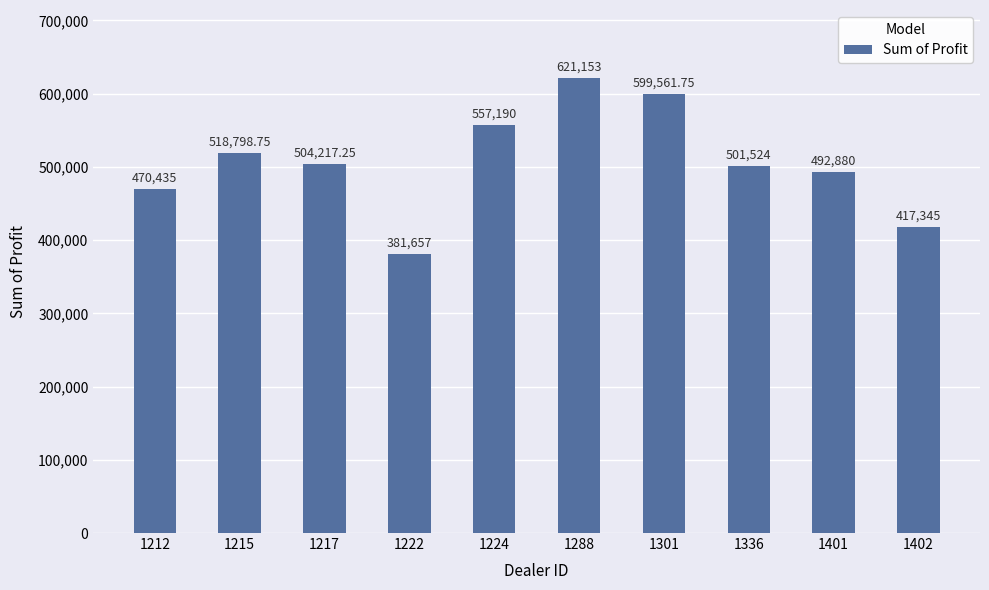

Between 1288 and 1224, which is larger?

1288